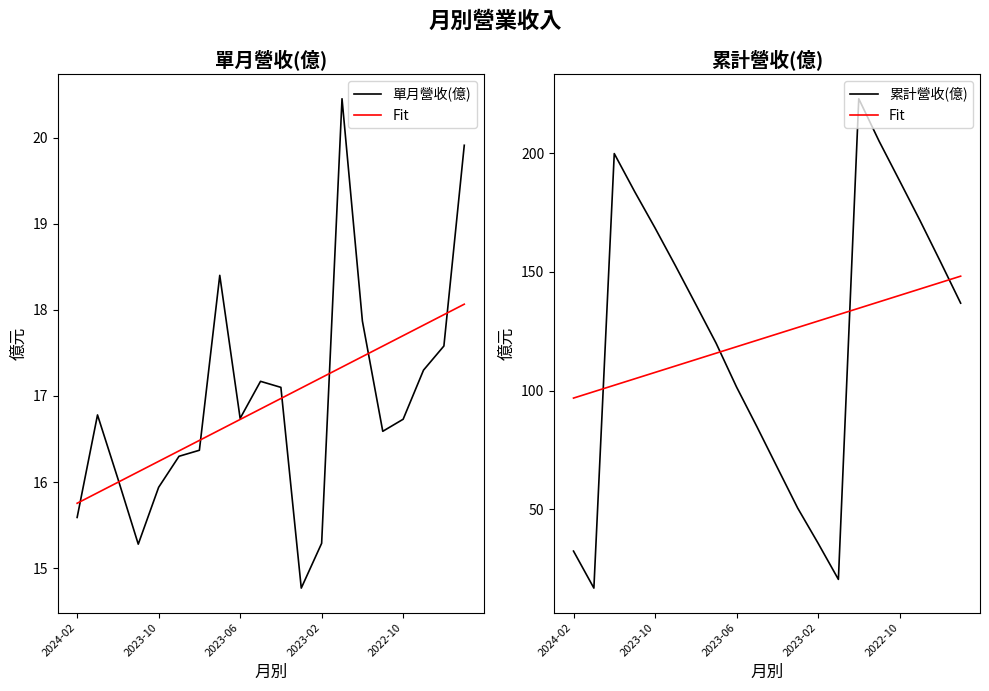

True or false: 累計營收(億) and 單月營收(億) intersect in this chart.

False